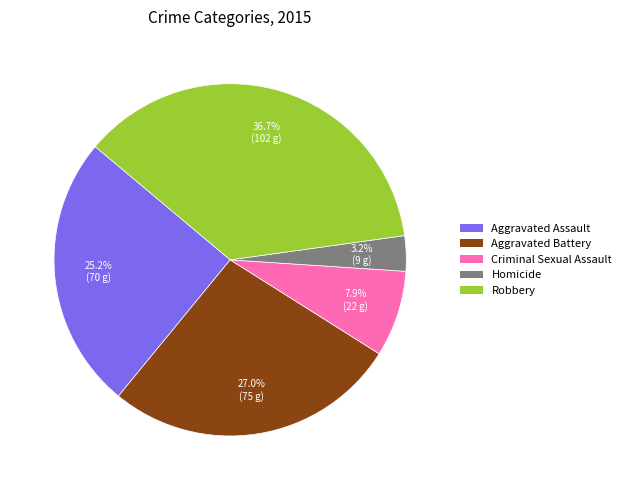

The Aggravated Assault slice represents 25% of the pie. True or false?

True